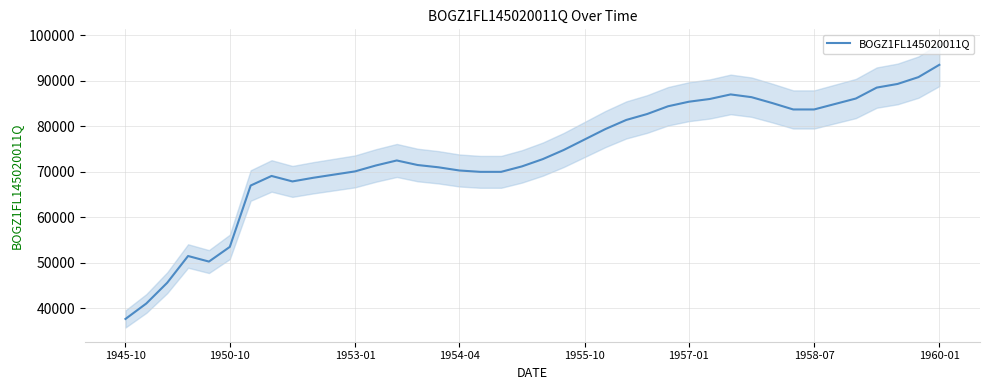

At which label does BOGZ1FL145020011Q reach its minimum?

1945-10